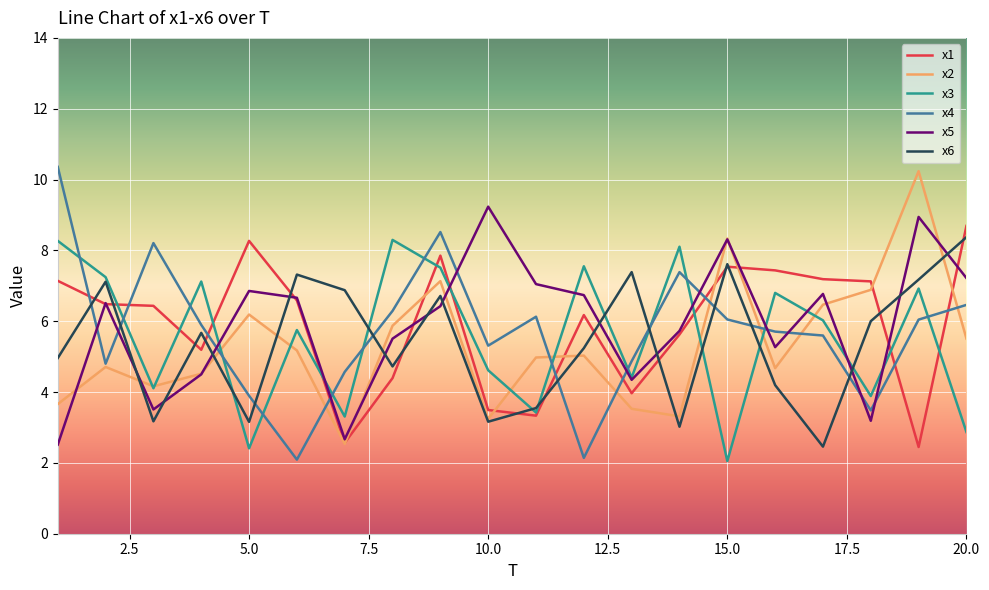

What is the difference between the second highest and second lowest values in the x5 series?

6.3